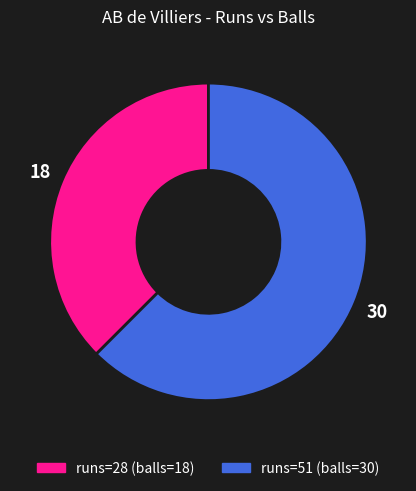

Which has a higher value, runs=51 (balls=30) or runs=28 (balls=18)?

runs=51 (balls=30)